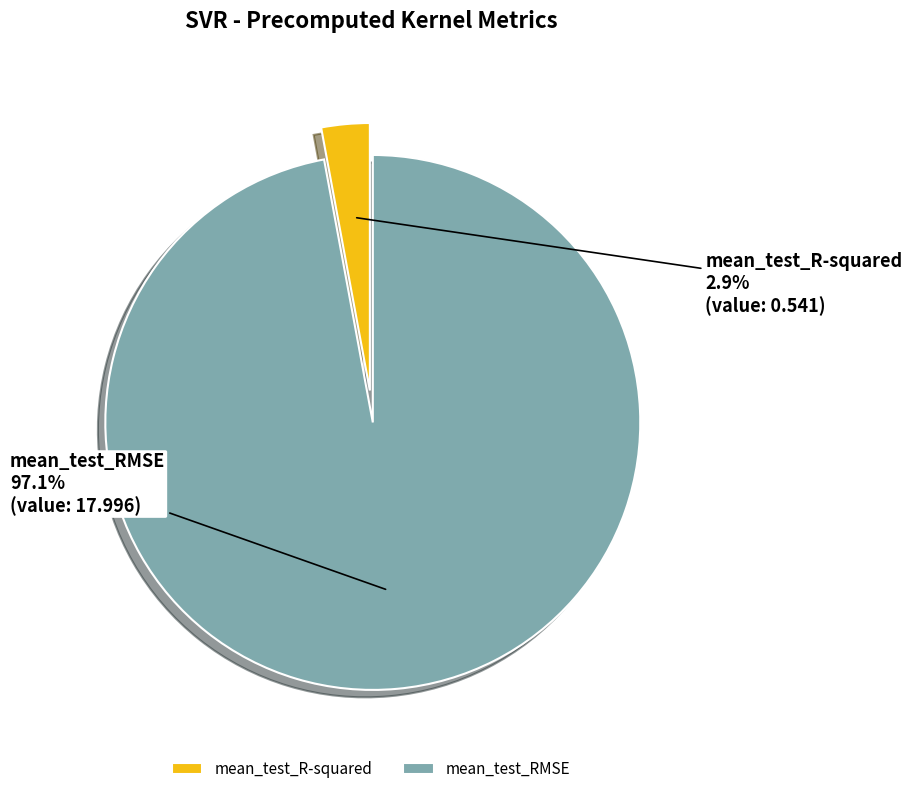

To the nearest percent, what is the difference between the largest and smallest slice percentages?

94%